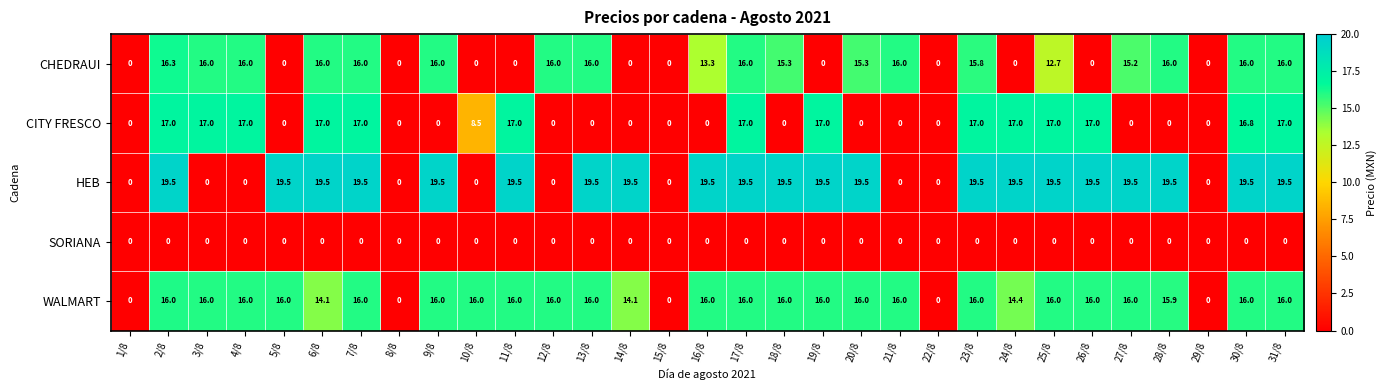

How many data points does each series have?

31